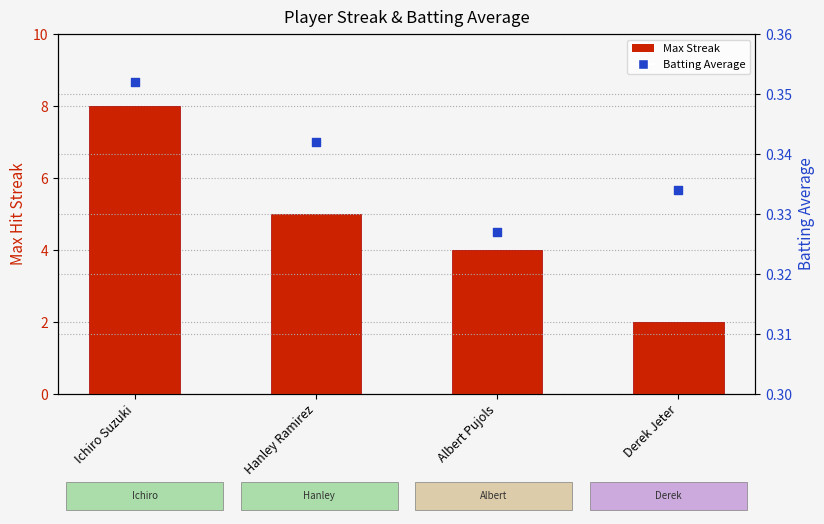

Which series has the largest Y range (max minus min)?

Max Streak